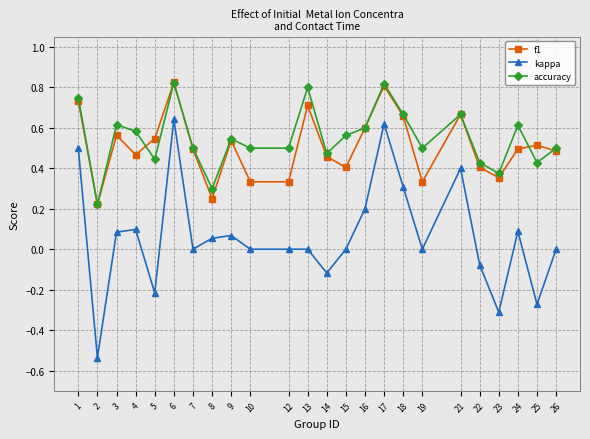

In accuracy, how many points are higher than both neighbors (excluding endpoints)?

7